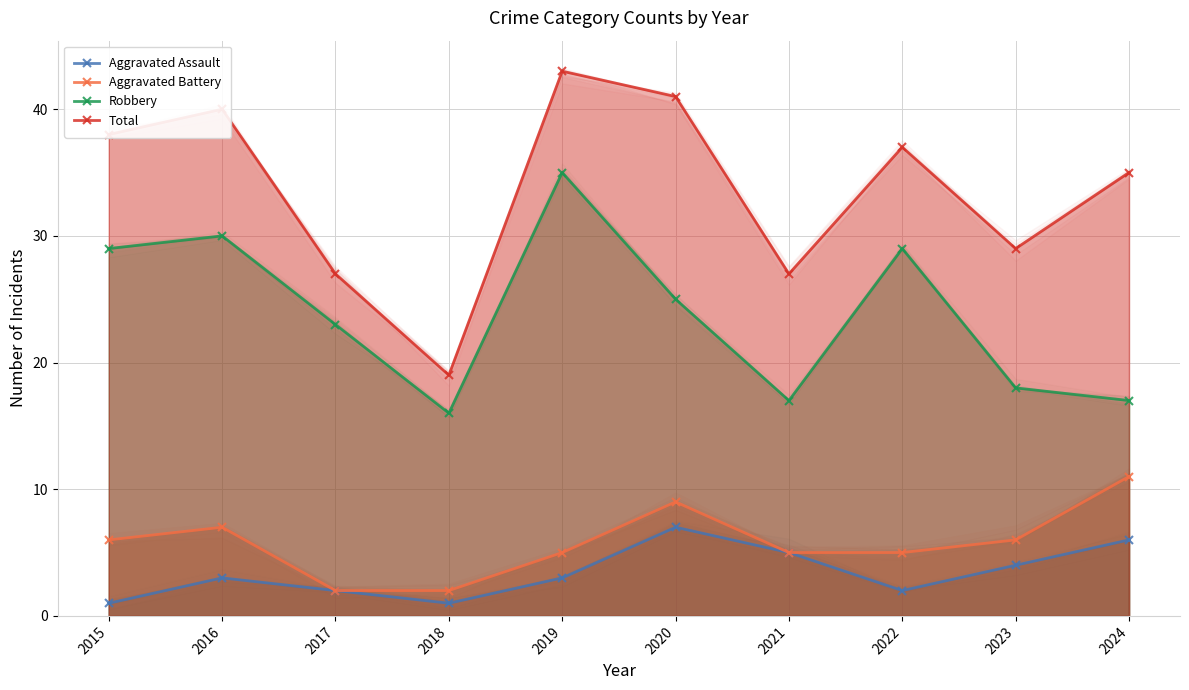

What is the value of the Total point at the 4th from the left?

19